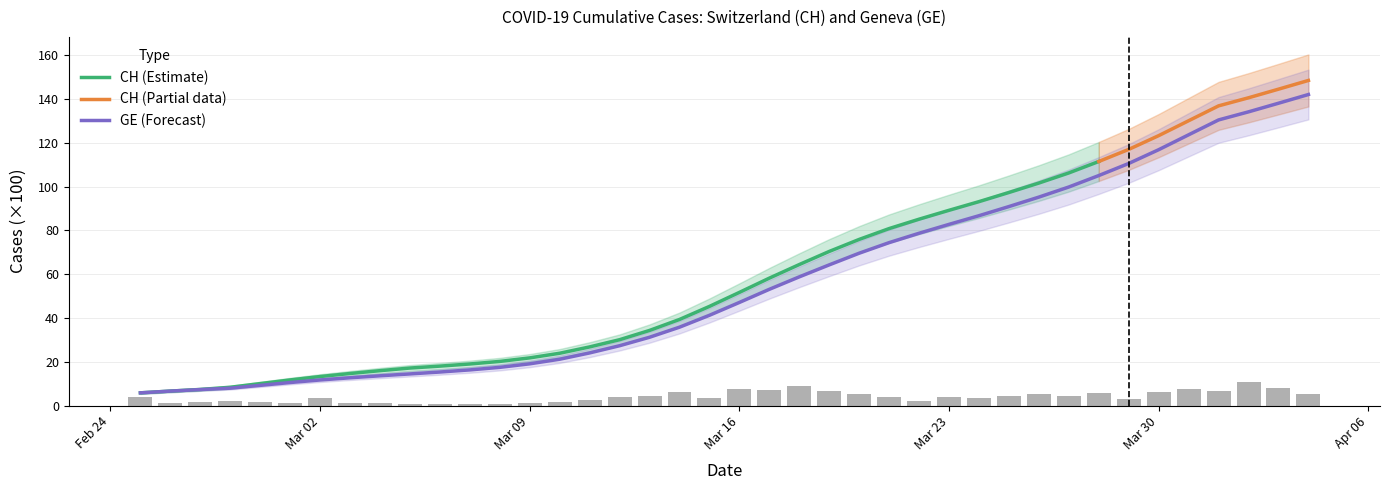

What is the maximum value for GE (Forecast)?

142.0